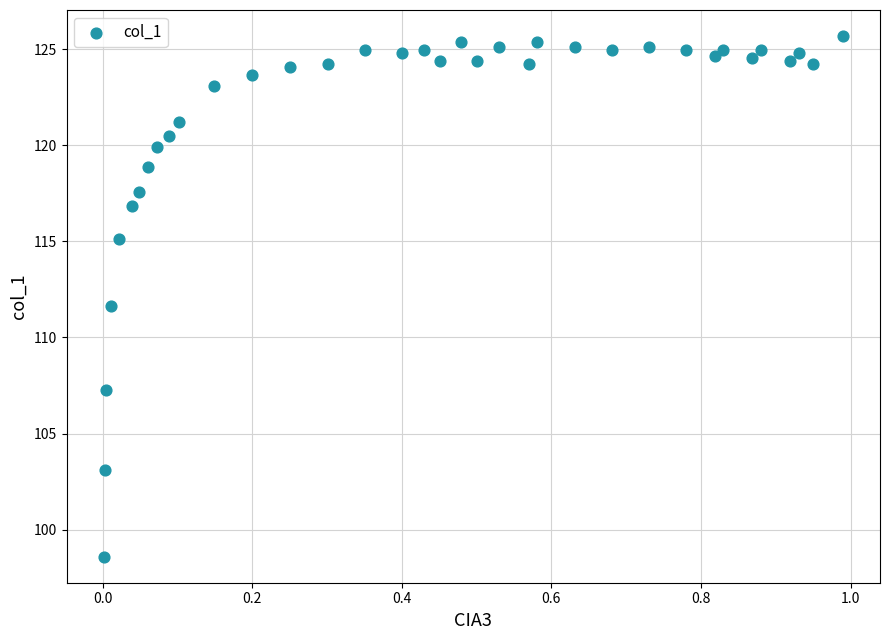

What Y value in the scatter plot is closest to 112?

111.6